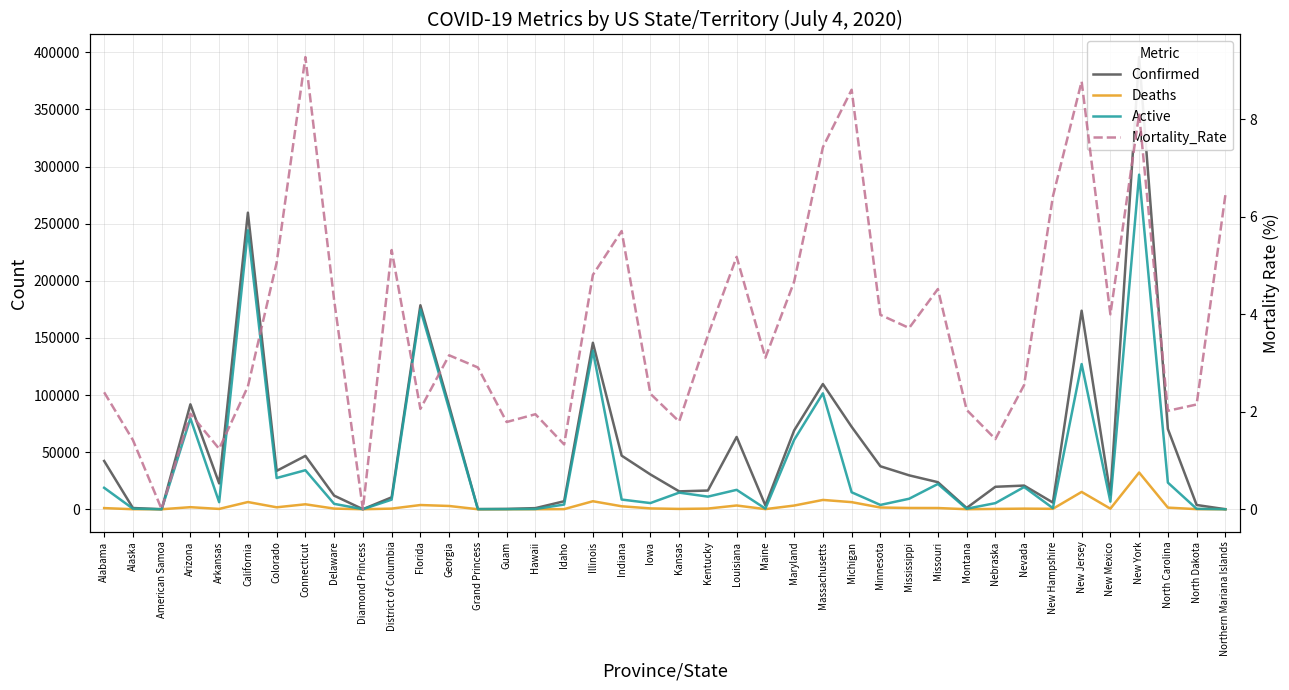

Reading right to left, extract all data points from this chart.

Confirmed: Northern Mariana Islands=31.0	North Dakota=3722.0	North Carolina=70262.0	New York=395872.0	New Mexico=12776.0	New Jersey=173829.0	New Hampshire=5857.0	Nevada=20718.0	Nebraska=19660.0	Montana=1128.0	Missouri=23691.0	Mississippi=29684.0	Minnesota=37624.0	Michigan=72175.0	Massachusetts=109628.0	Maryland=68961.0	Maine=3373.0	Louisiana=63289.0	Kentucky=16376.0	Kansas=15659.0	Iowa=30463.0	Indiana=46915.0	Illinois=145750.0	Idaho=6994.0	Hawaii=975.0	Guam=280.0	Grand Princess=103.0	Georgia=90493.0	Florida=178594.0	District of Columbia=10435.0	Diamond Princess=49.0	Delaware=11923.0	Connecticut=46717.0	Colorado=33612.0	California=259664.0	Arkansas=22622.0	Arizona=91872.0	American Samoa=0.0	Alaska=1080.0	Alabama=42255.0
Deaths: Northern Mariana Islands=2.0	North Dakota=80.0	North Carolina=1419.0	New York=32137.0	New Mexico=511.0	New Jersey=15164.0	New Hampshire=376.0	Nevada=528.0	Nebraska=284.0	Montana=23.0	Missouri=1057.0	Mississippi=1103.0	Minnesota=1503.0	Michigan=6215.0	Massachusetts=8149.0	Maryland=3223.0	Maine=105.0	Louisiana=3278.0	Kentucky=585.0	Kansas=282.0	Iowa=721.0	Indiana=2600.0	Illinois=7005.0	Idaho=93.0	Hawaii=19.0	Guam=5.0	Grand Princess=3.0	Georgia=2857.0	Florida=3684.0	District of Columbia=555.0	Diamond Princess=0.0	Delaware=568.0	Connecticut=4335.0	Colorado=1701.0	California=6306.0	Arkansas=281.0	Arizona=1798.0	American Samoa=0.0	Alaska=15.0	Alabama=1006.0
Active: Northern Mariana Islands=10.0	North Dakota=376.0	North Carolina=23305.0	New York=292941.0	New Mexico=6638.0	New Jersey=127114.0	New Hampshire=973.0	Nevada=19463.0	Nebraska=5354.0	Montana=427.0	Missouri=22113.0	Mississippi=9193.0	Minnesota=3774.0	Michigan=14861.0	Massachusetts=101479.0	Maryland=60715.0	Maine=537.0	Louisiana=16985.0	Kentucky=11044.0	Kansas=14535.0	Iowa=5404.0	Indiana=8478.0	Illinois=138745.0	Idaho=4100.0	Hawaii=210.0	Guam=96.0	Grand Princess=100.0	Georgia=87636.0	Florida=174910.0	District of Columbia=8383.0	Diamond Princess=49.0	Delaware=4719.0	Connecticut=34172.0	Colorado=27353.0	California=244199.0	Arkansas=6177.0	Arizona=79596.0	American Samoa=0.0	Alaska=506.0	Alabama=18777.0
Mortality_Rate: Northern Mariana Islands=6.5	North Dakota=2.1	North Carolina=2.0	New York=8.1	New Mexico=4.0	New Jersey=8.8	New Hampshire=6.4	Nevada=2.5	Nebraska=1.4	Montana=2.0	Missouri=4.5	Mississippi=3.7	Minnesota=4.0	Michigan=8.6	Massachusetts=7.4	Maryland=4.7	Maine=3.1	Louisiana=5.2	Kentucky=3.6	Kansas=1.8	Iowa=2.4	Indiana=5.7	Illinois=4.8	Idaho=1.3	Hawaii=1.9	Guam=1.8	Grand Princess=2.9	Georgia=3.2	Florida=2.1	District of Columbia=5.3	Diamond Princess=0.0	Delaware=4.3	Connecticut=9.3	Colorado=5.1	California=2.5	Arkansas=1.2	Arizona=2.0	American Samoa=0.0	Alaska=1.4	Alabama=2.4